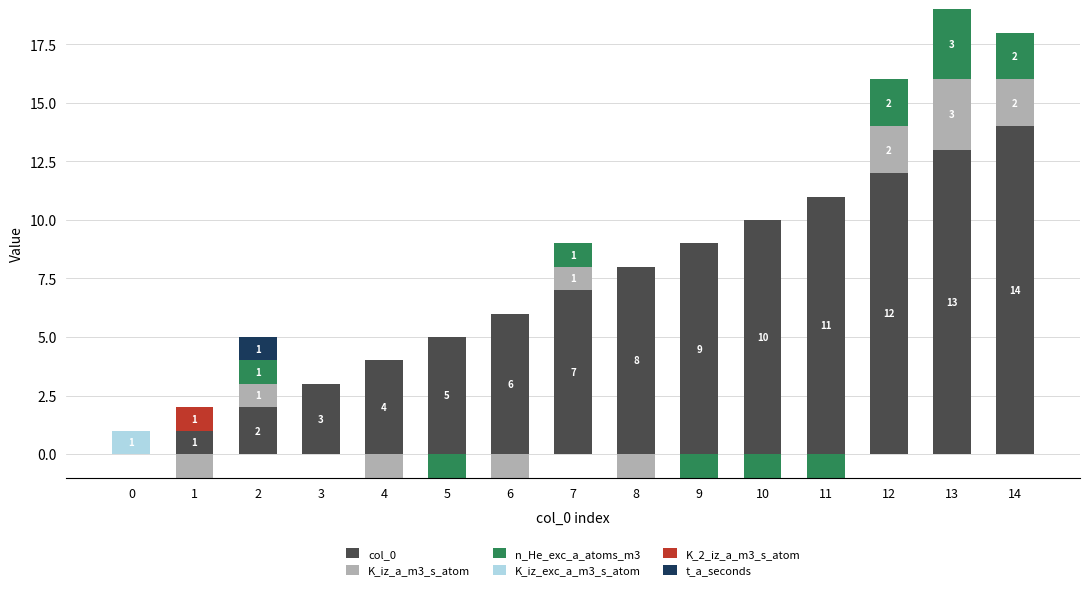

Reading right to left, list all the values displayed in this chart.

col_0: 14	13	12	11	10	9	8	7	6	5	4	3	2	1	0
K_iz_a_m3_s_atom: 2	3	2	0	0	0	0	1	0	0	0	0	1	0	0
n_He_exc_a_atoms_m3: 2	3	2	0	0	0	0	1	0	0	0	0	1	0	0
K_iz_exc_a_m3_s_atom: 0	0	0	0	0	0	0	0	0	0	0	0	0	0	1
K_2_iz_a_m3_s_atom: 0	0	0	0	0	0	0	0	0	0	0	0	0	1	0
t_a_seconds: 0	0	0	0	0	0	0	0	0	0	0	0	1	0	0